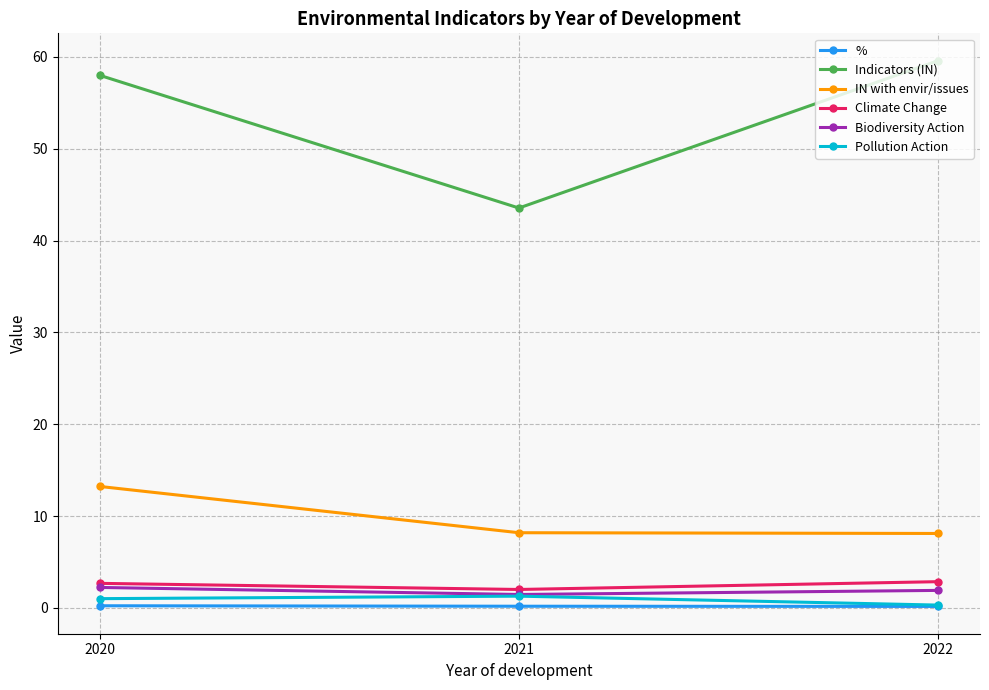

Which series has the largest total across all categories?

Indicators (IN)